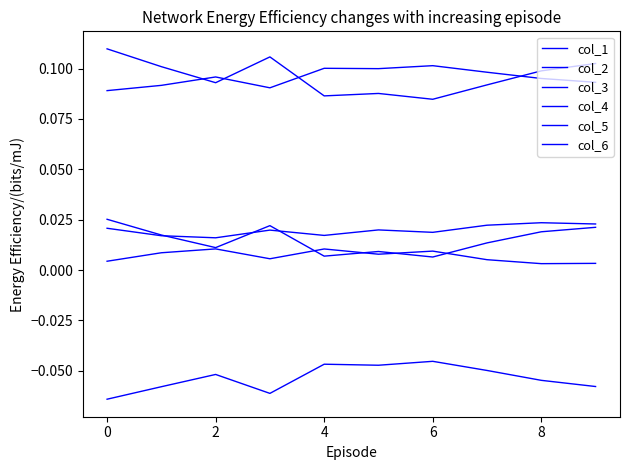

Reading left to right, what are all the values shown in this chart?

col_1: 0.0	0.0	0.0	0.0	0.0	0.0	0.0	0.0	0.0	0.0
col_2: 0.1	0.1	0.1	0.1	0.1	0.1	0.1	0.1	0.1	0.1
col_3: 0.0	0.0	0.0	0.0	0.0	0.0	0.0	0.0	0.0	0.0
col_4: -0.1	-0.1	-0.1	-0.1	-0.0	-0.0	-0.0	-0.0	-0.1	-0.1
col_5: 0.1	0.1	0.1	0.1	0.1	0.1	0.1	0.1	0.1	0.1
col_6: 0.0	0.0	0.0	0.0	0.0	0.0	0.0	0.0	0.0	0.0